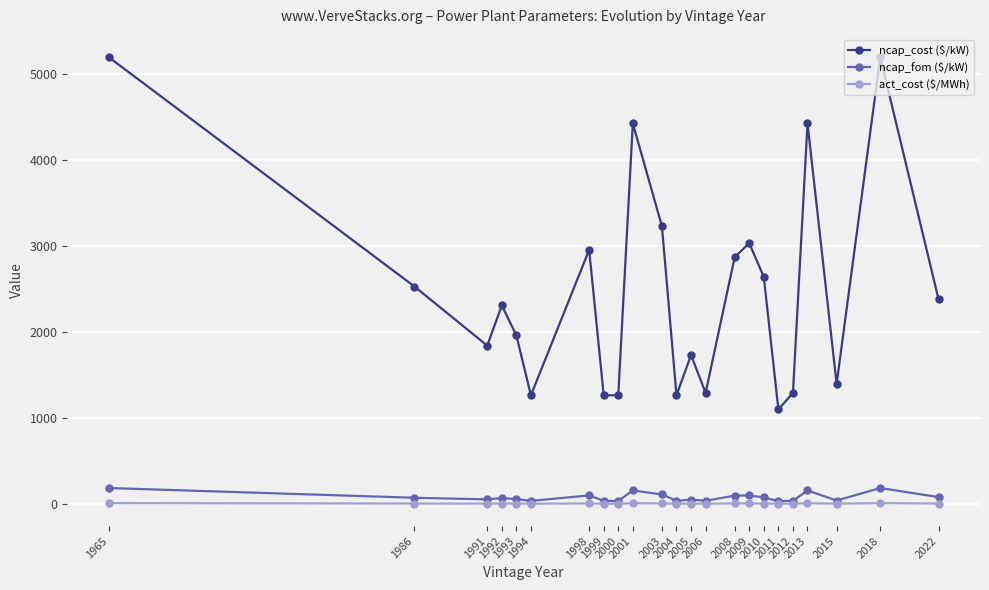

At which label does ncap_cost ($/kW) first exceed 2310?

1965